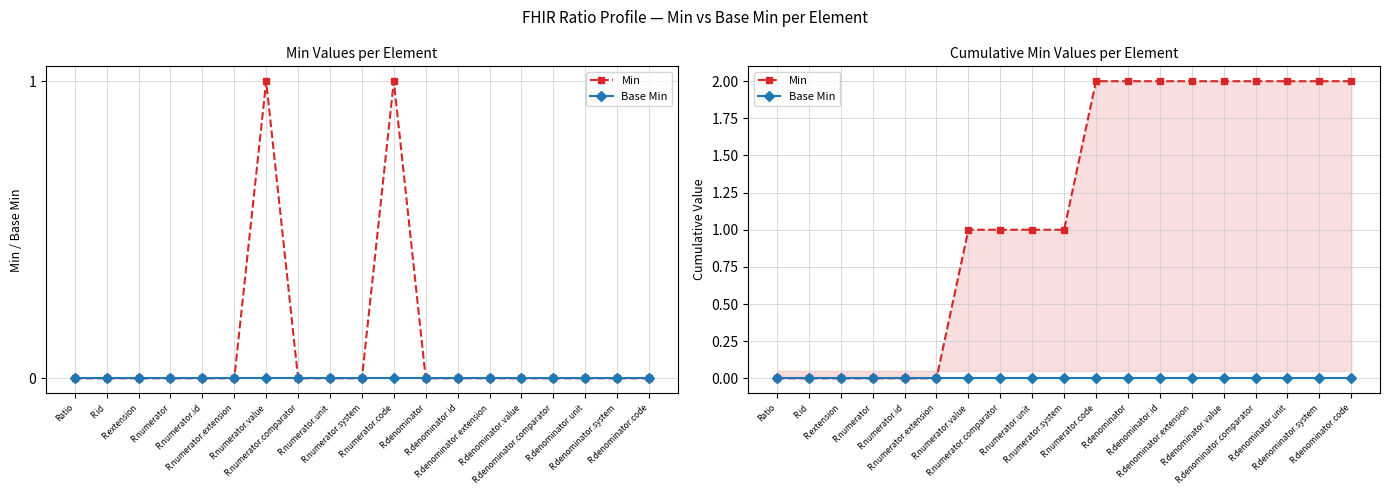

Which series has the widest spread of values?

Min